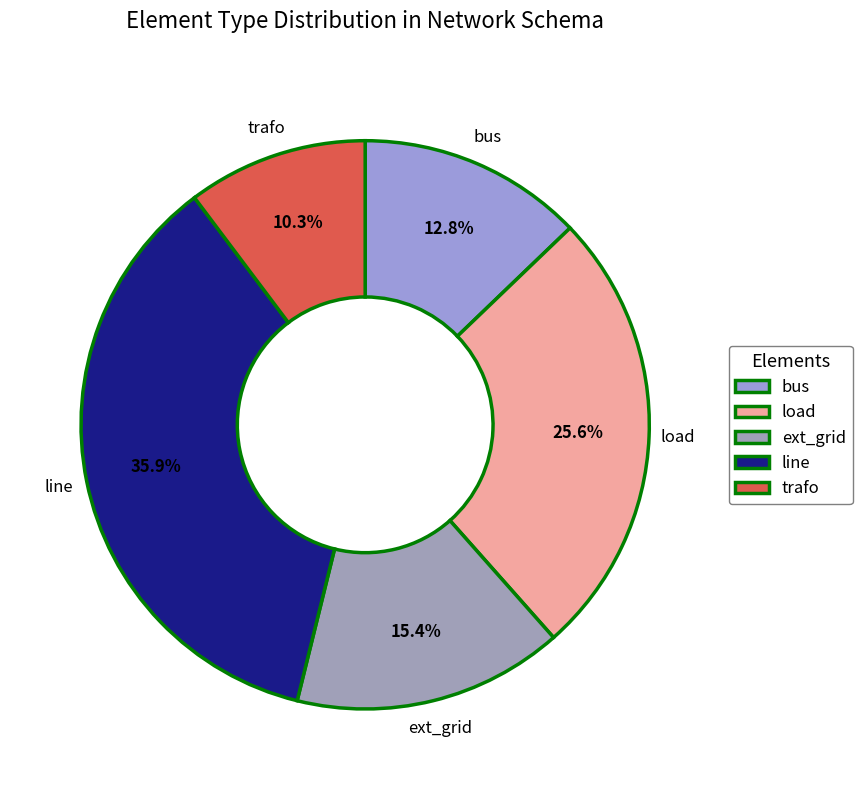

How many segments does this pie chart have?

5